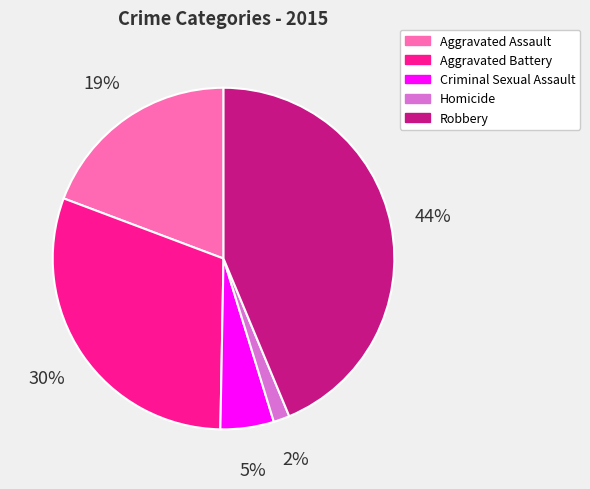

Do Robbery and Aggravated Assault together represent more than half of the pie?

Yes